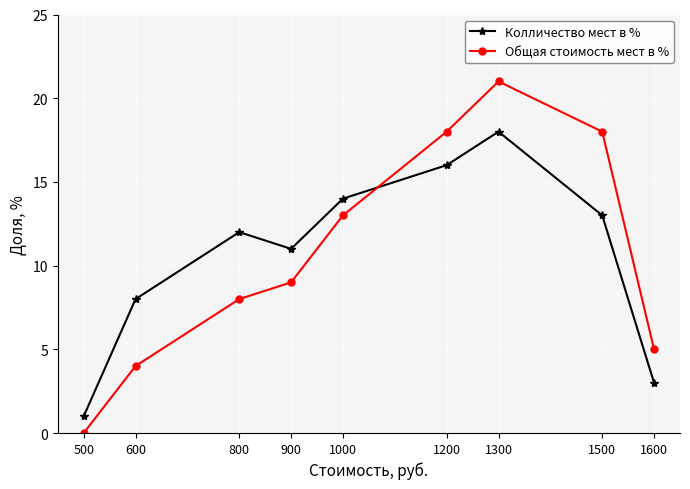

Rank the series at 1200 from highest to lowest value.

Общая стоимость мест в %, Колличество мест в %